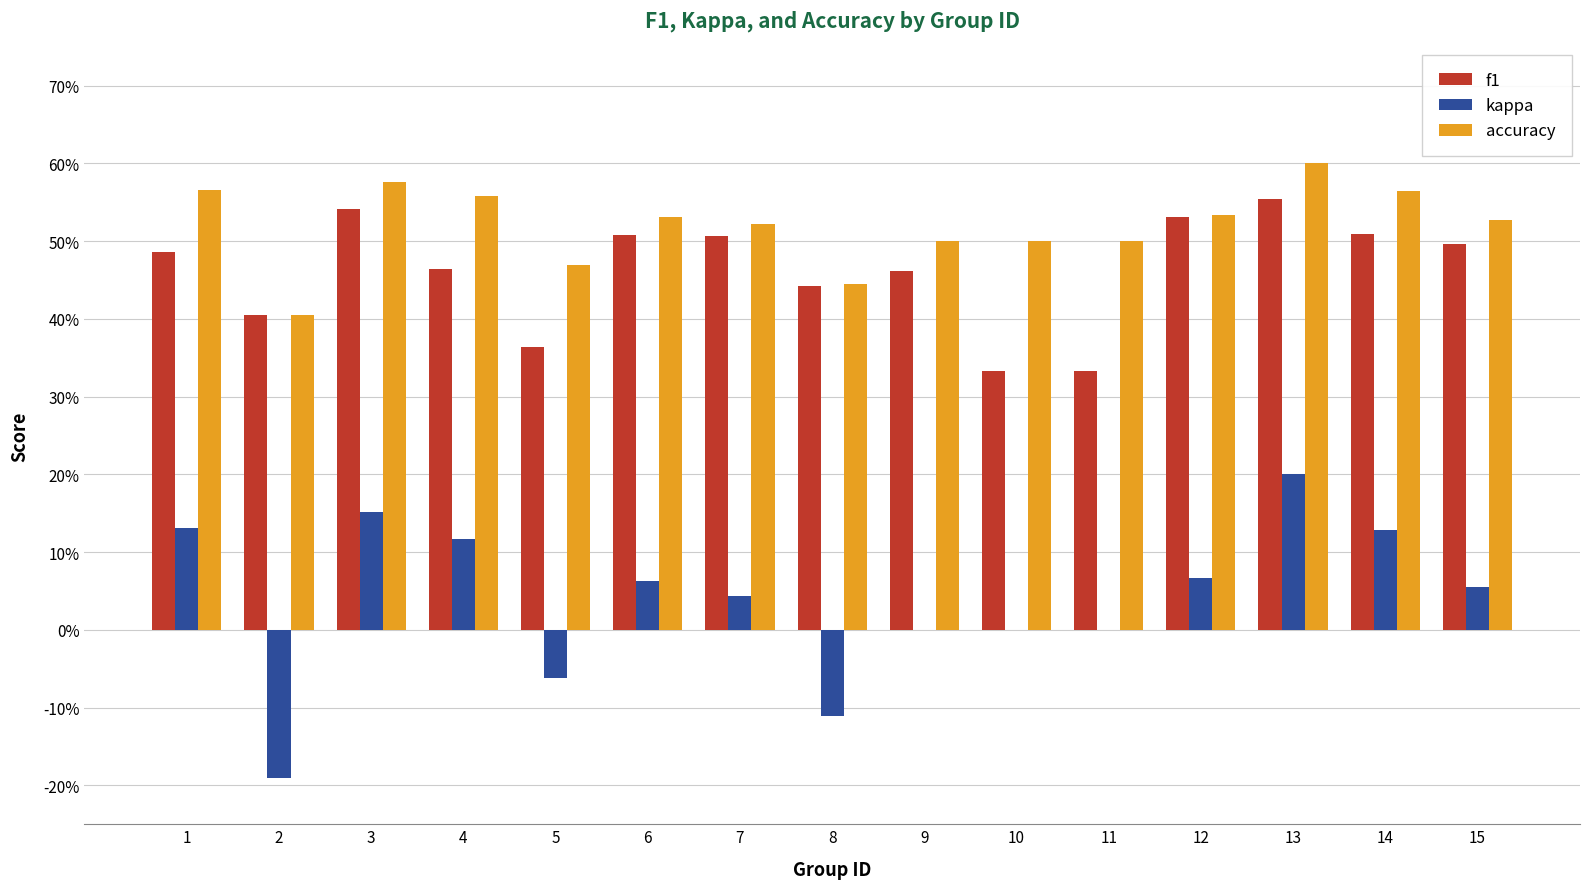

Does the chart contain stacked bars?

No